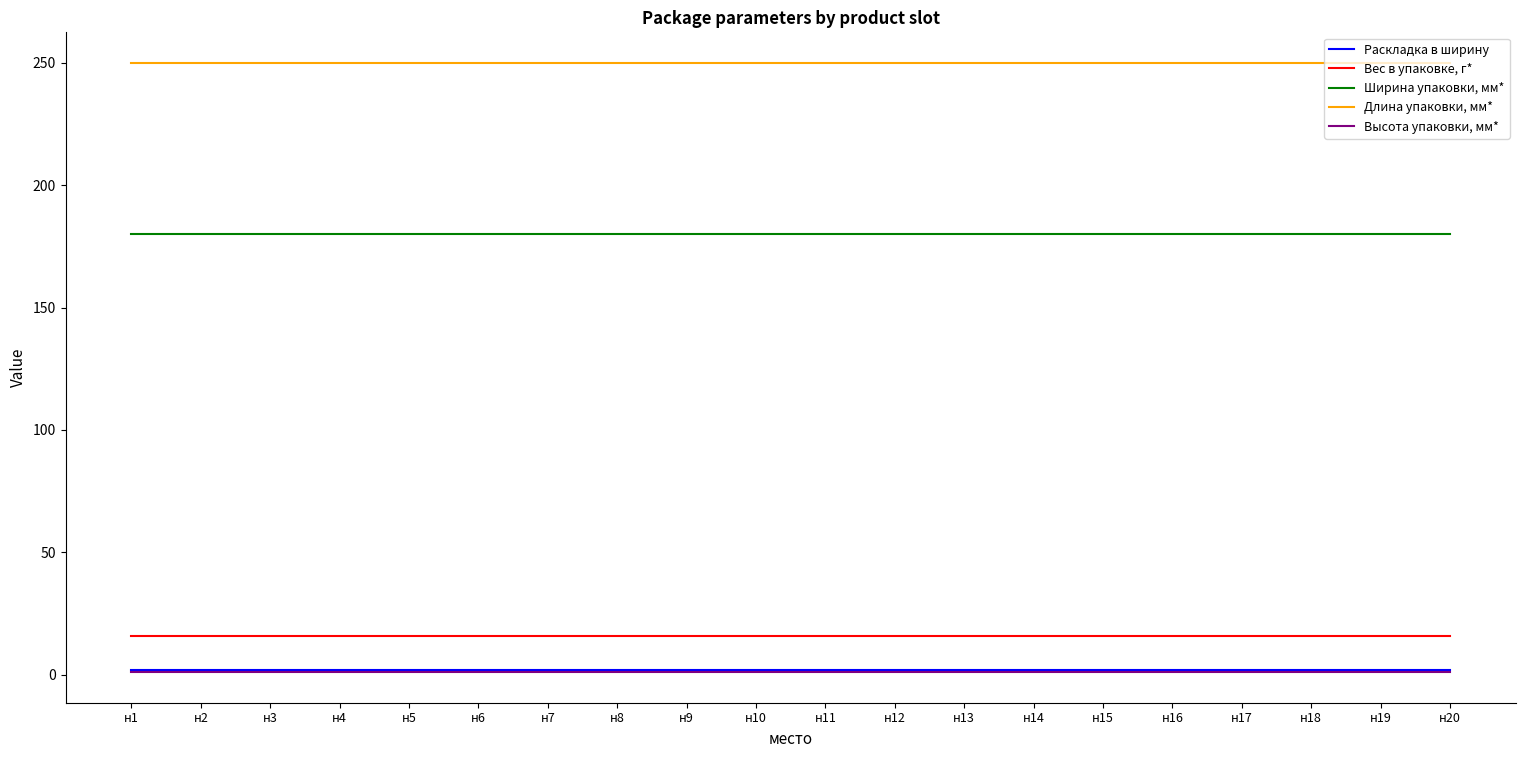

What is the greatest value displayed?

250.0